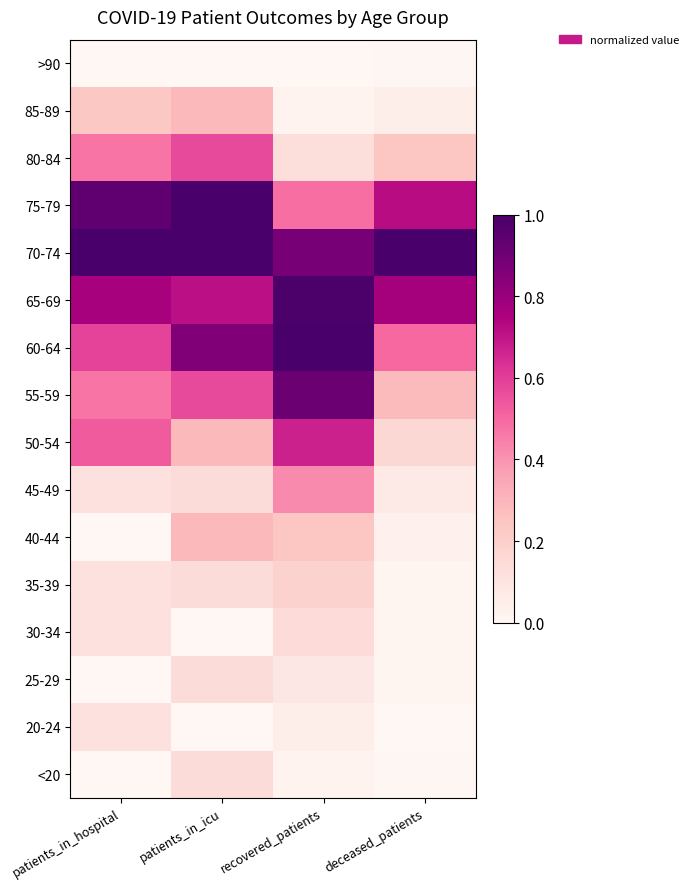

How many distinct data groups are displayed?

16